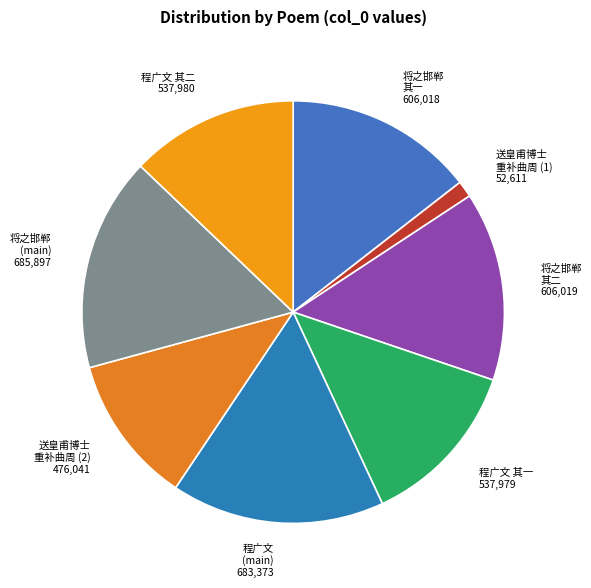

How many segments does this pie chart have?

8